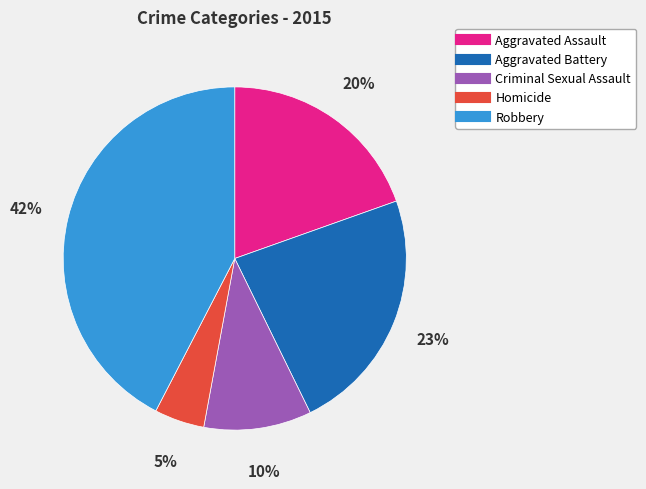

How many segments does this pie chart have?

5